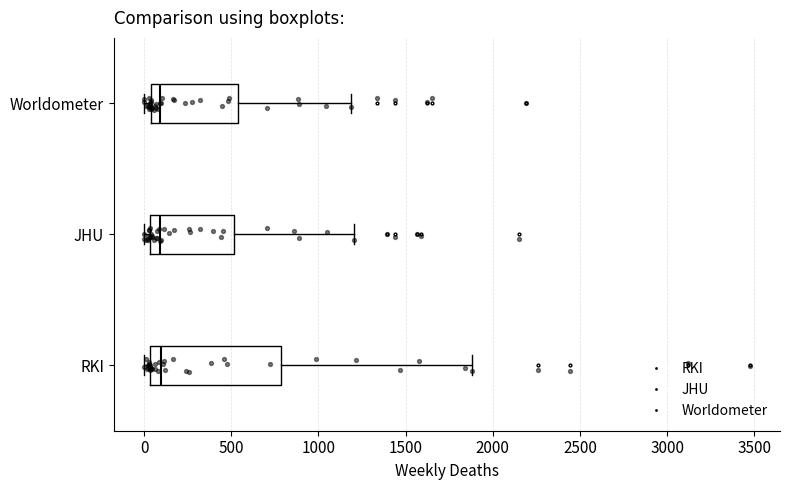

Comparing the boxes themselves (not the whiskers), which one is the widest?

RKI